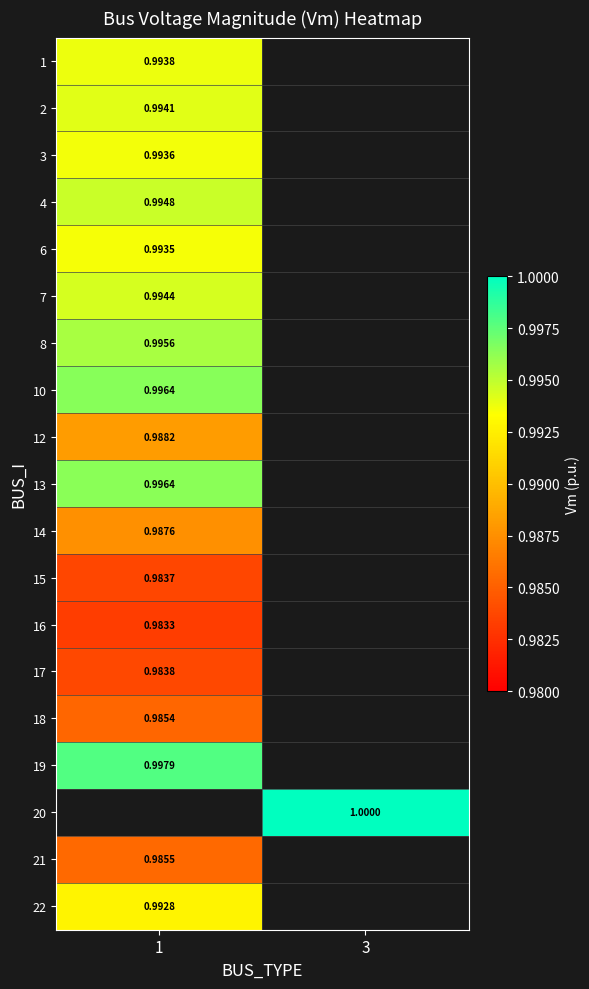

Is the value of 17 at 1 greater than the value of 7 at 1?

No